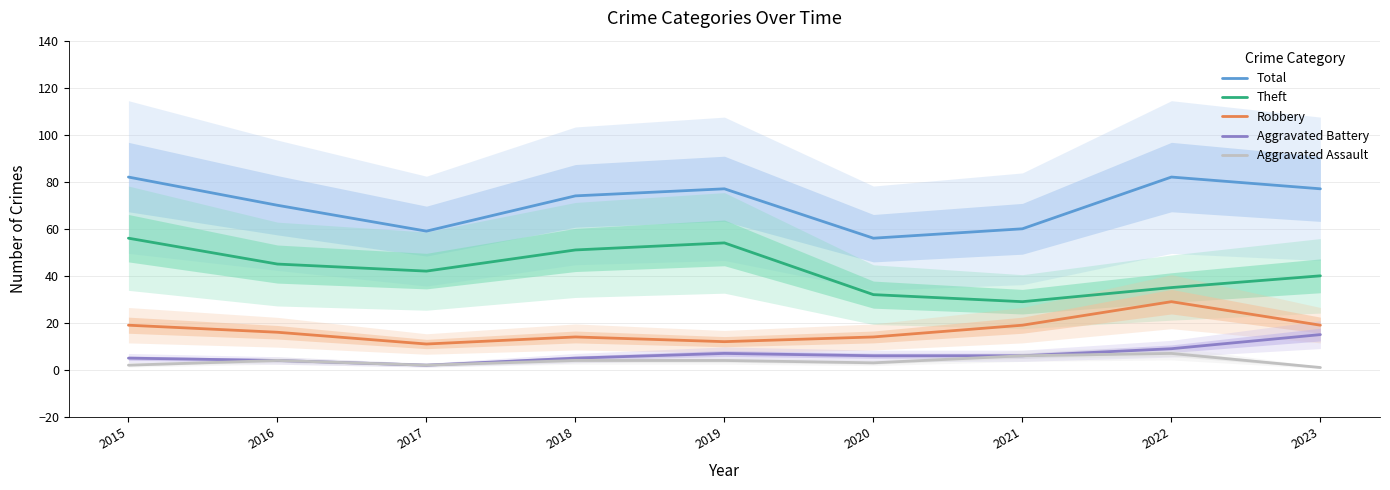

What is the average value of the Theft series?

43